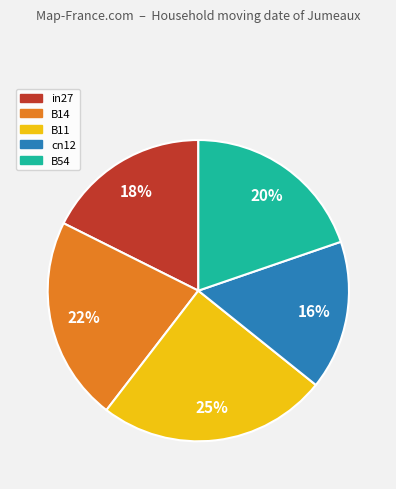

Between B11 and cn12, which is larger?

B11